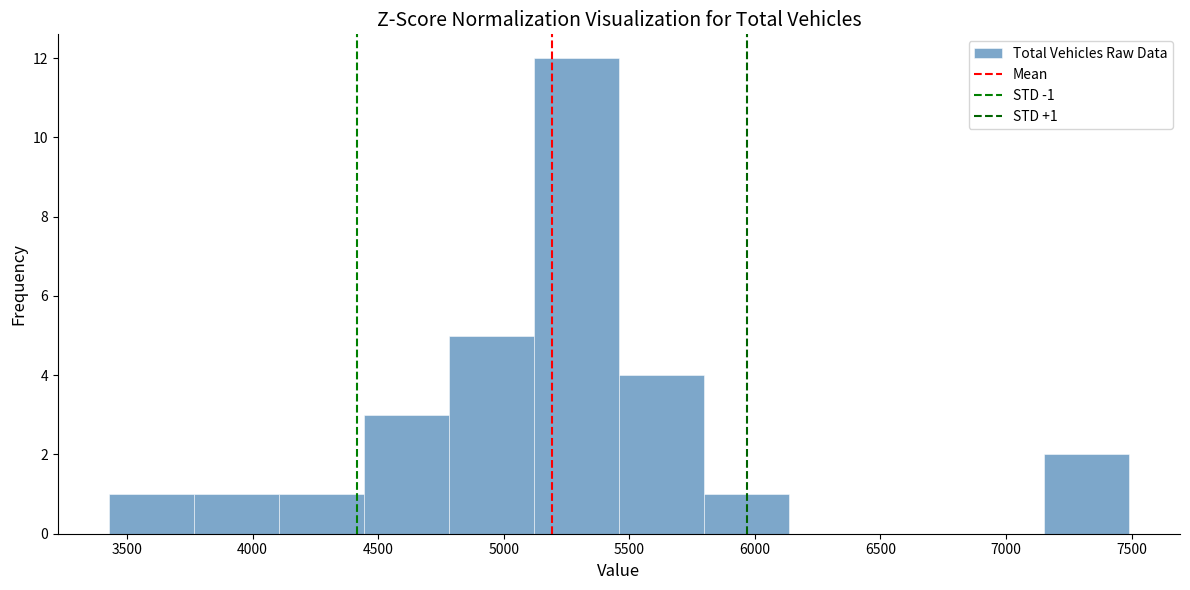

Over which range of the x-axis is the bar tallest?

5100 to 5450